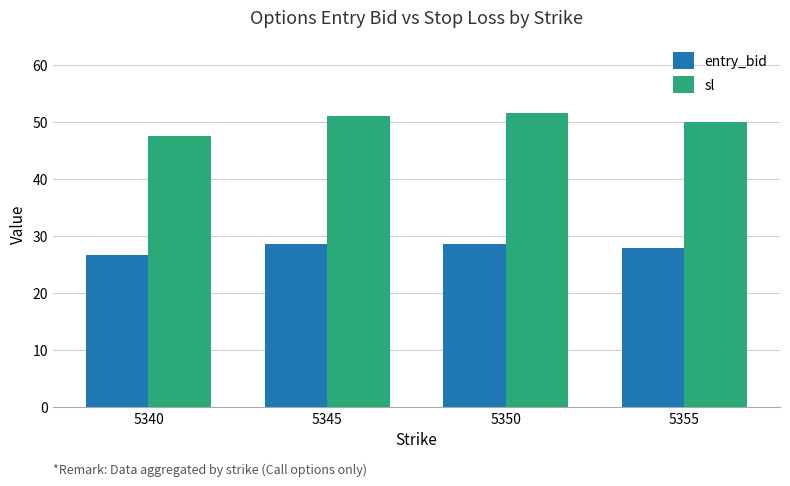

What value does the entry_bid series have at 5340?

26.7